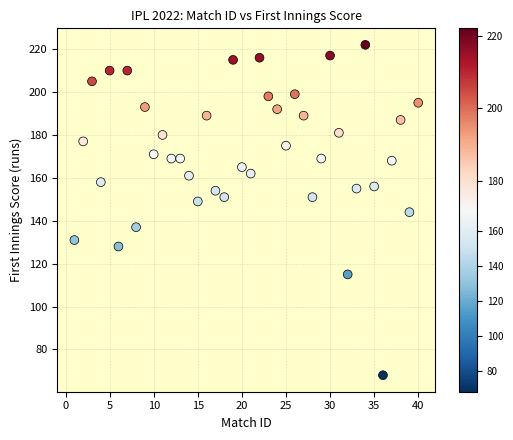

What is the range of X values (max minus min)?

39